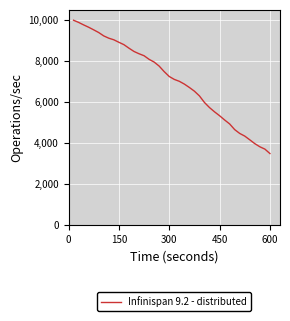

What is the difference between the maximum and minimum values?

6498